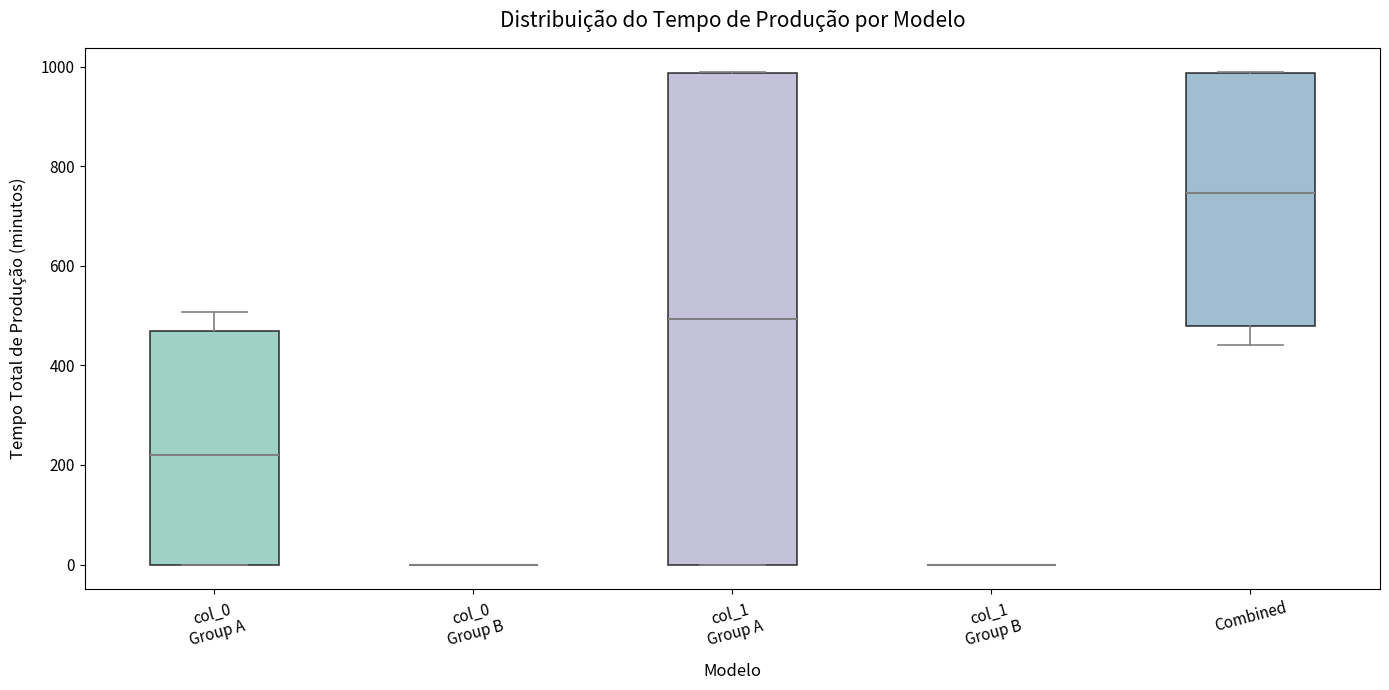

Reading left to right, read every box against the y-axis: the position of its median line, the range the box covers, and the ends of its whiskers. The values are not printed on the chart, so give them approximately, as read against the axis.

col_0 Group A: median 220, box 0 to 460, whiskers 0 to 500
col_0 Group B: box collapsed to a line at 0, whiskers 0 to 0
col_1 Group A: median 500, box 0 to 980, whiskers 0 to 980
col_1 Group B: box collapsed to a line at 0, whiskers 0 to 0
Combined: median 740, box 480 to 980, whiskers 440 to 980